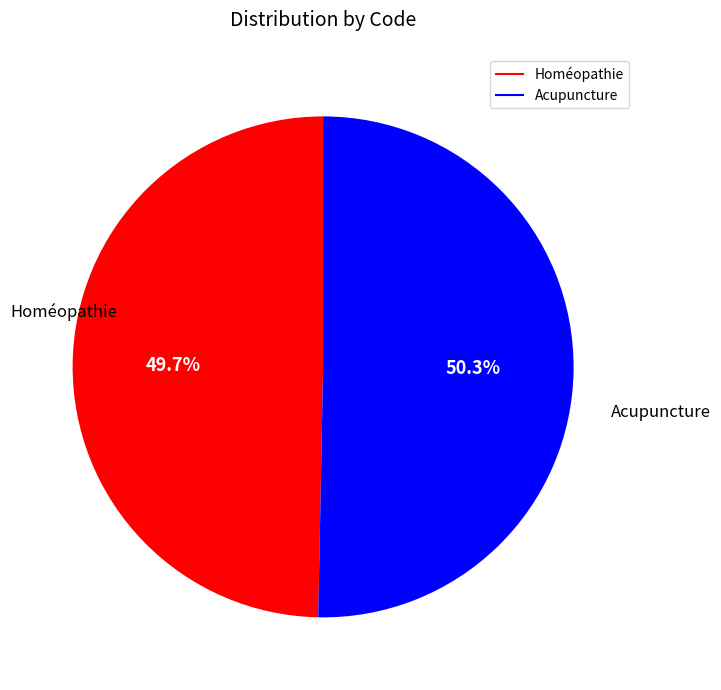

Which category accounts for the majority?

Acupuncture